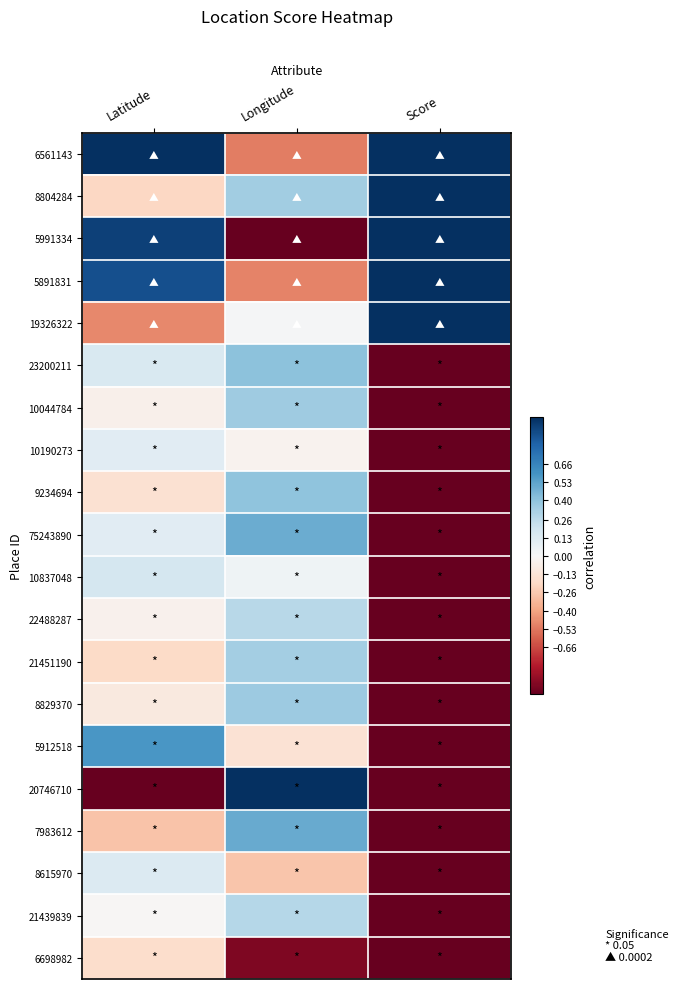

Between Latitude and Longitude, which is larger?

Latitude